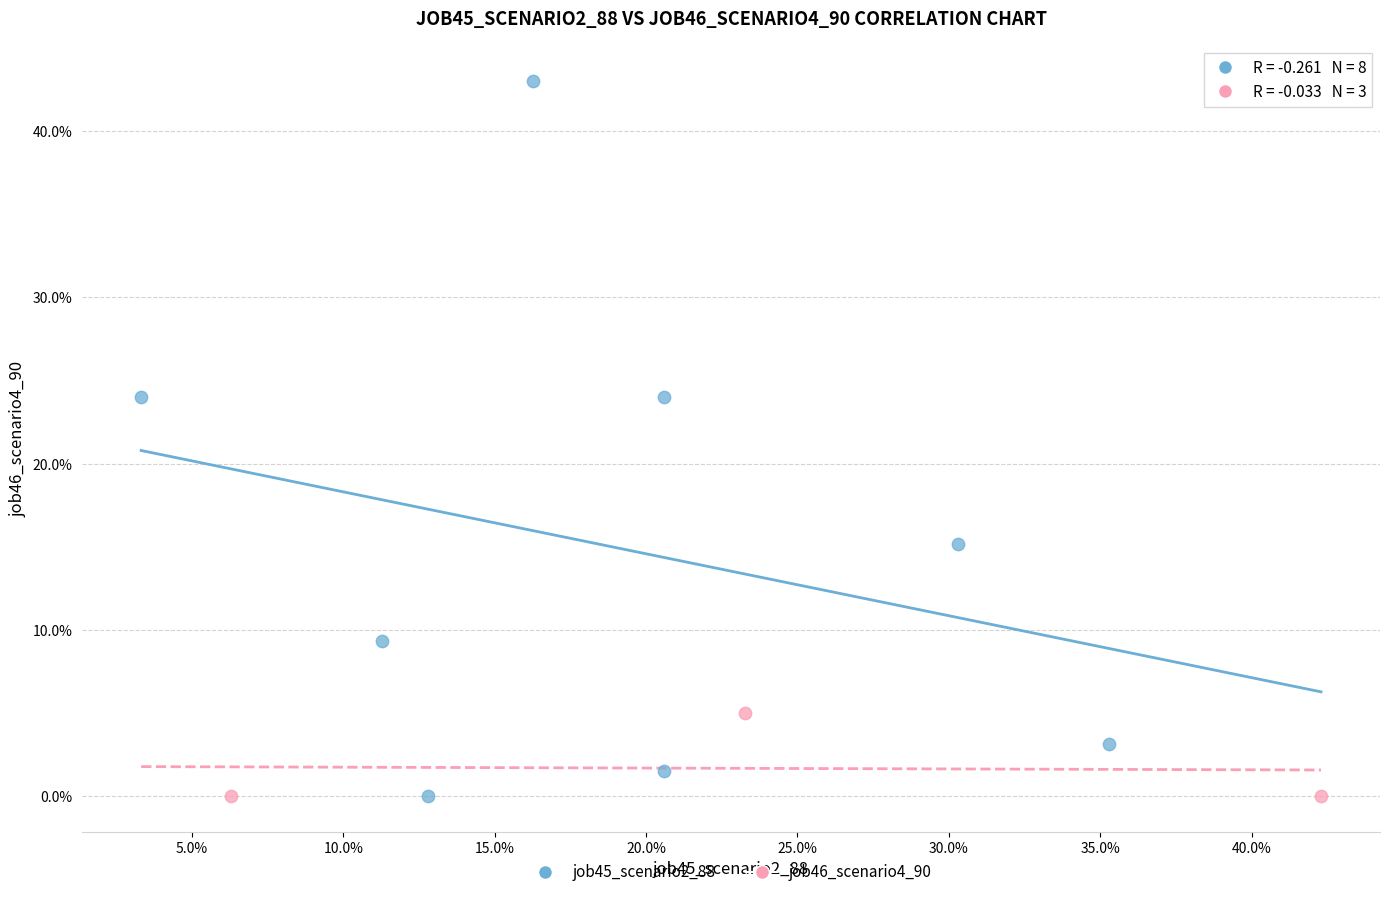

Which series has the widest spread of Y values?

job45_scenario2_88